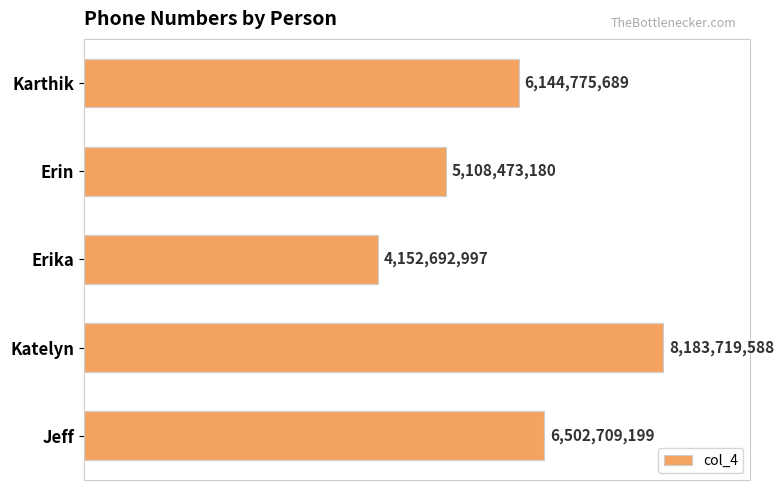

Which category has the highest value across all series?

Katelyn